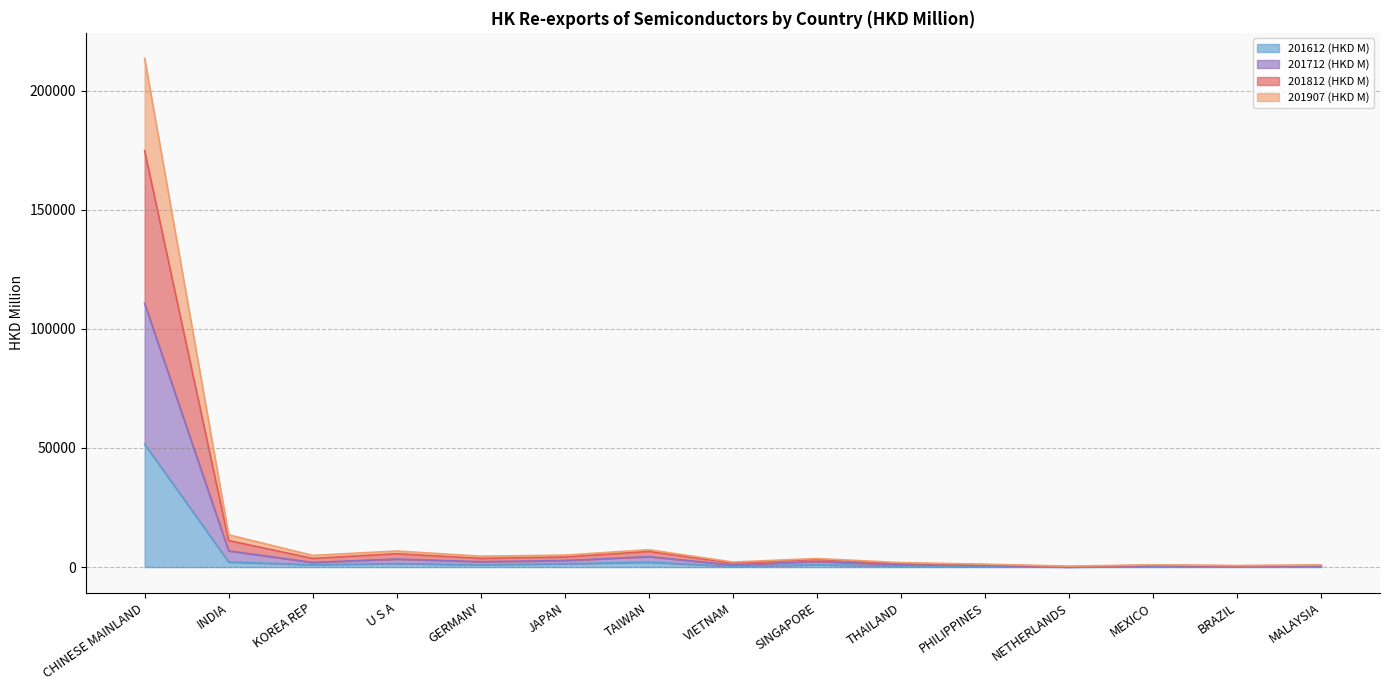

At which category does the chart reach its minimum across all series?

NETHERLANDS